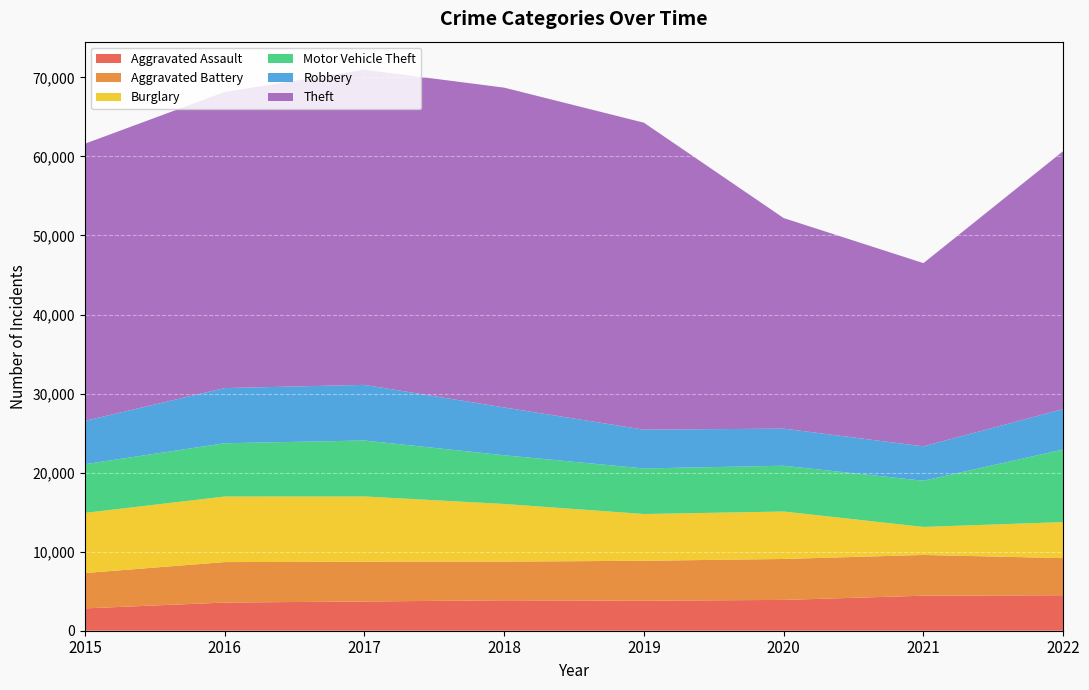

Reading right to left, list all the values displayed in this chart.

Aggravated Assault: 2022=4489	2021=4431	2020=3897	2019=3796	2018=3852	2017=3696	2016=3563	2015=2826
Aggravated Battery: 2022=4696	2021=5154	2020=5181	2019=5054	2018=4891	2017=5035	2016=5121	2015=4470
Burglary: 2022=4558	2021=3545	2020=6002	2019=5914	2018=7292	2017=8252	2016=8291	2015=7610
Motor Vehicle Theft: 2022=9178	2021=5844	2020=5791	2019=5766	2018=6160	2017=7080	2016=6740	2015=6156
Robbery: 2022=5116	2021=4352	2020=4694	2019=4906	2018=6048	2017=7037	2016=6982	2015=5486
Theft: 2022=32633	2021=23175	2020=26636	2019=38828	2018=40458	2017=39868	2016=37452	2015=35059